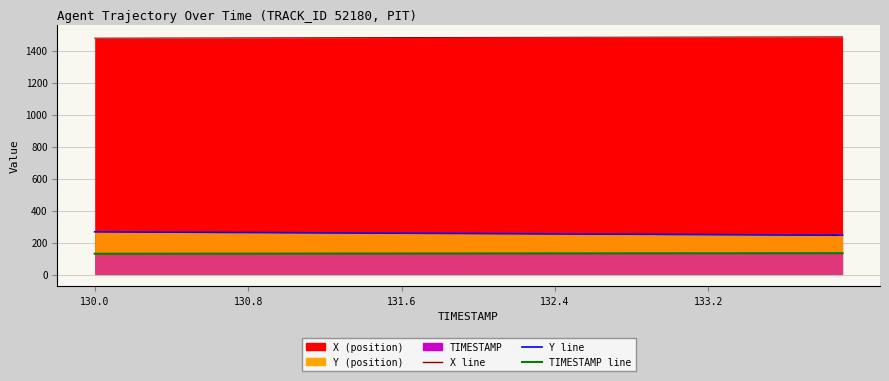

Read the Y value at 130.3.

265.9